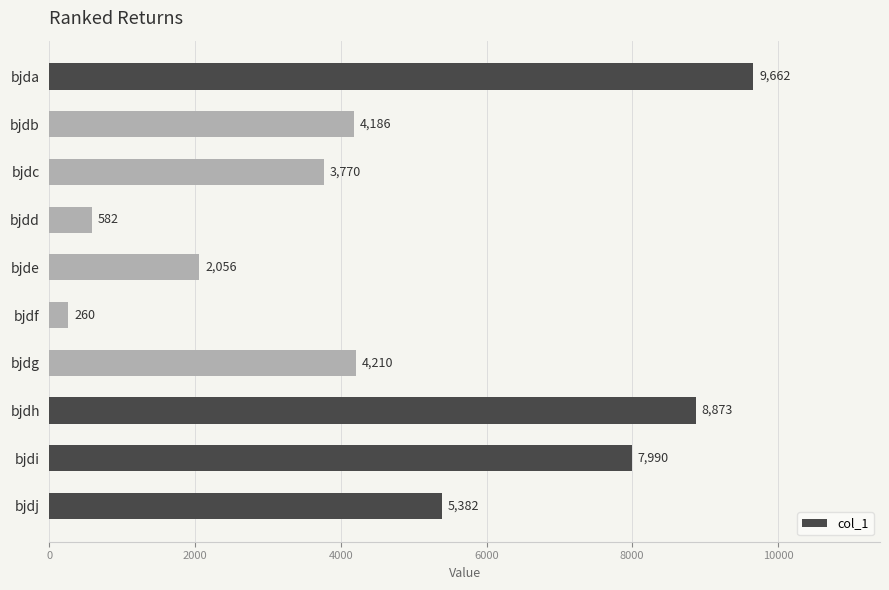

What is the value of the 8th bar from the top?

8873